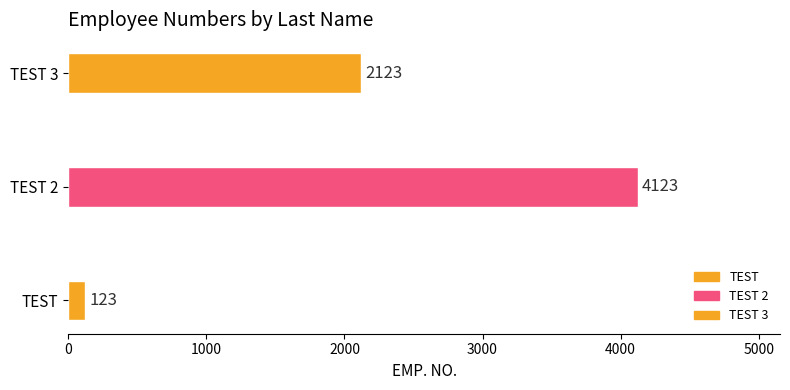

How many values are between 123 and 4123?

3